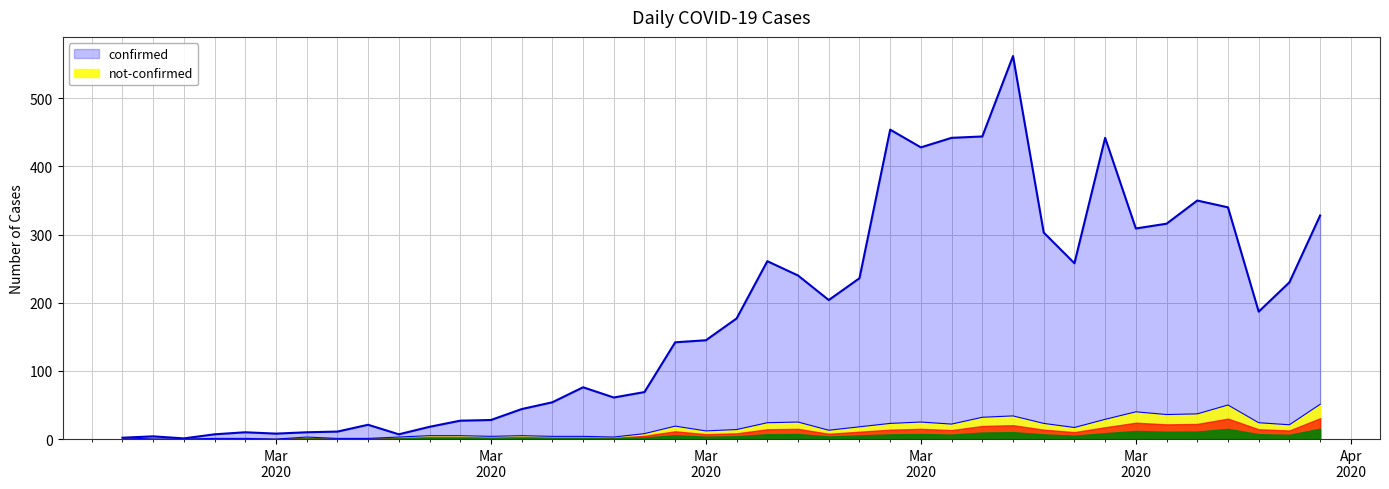

At which category does confirmed reach its first local peak?

2020-02-28